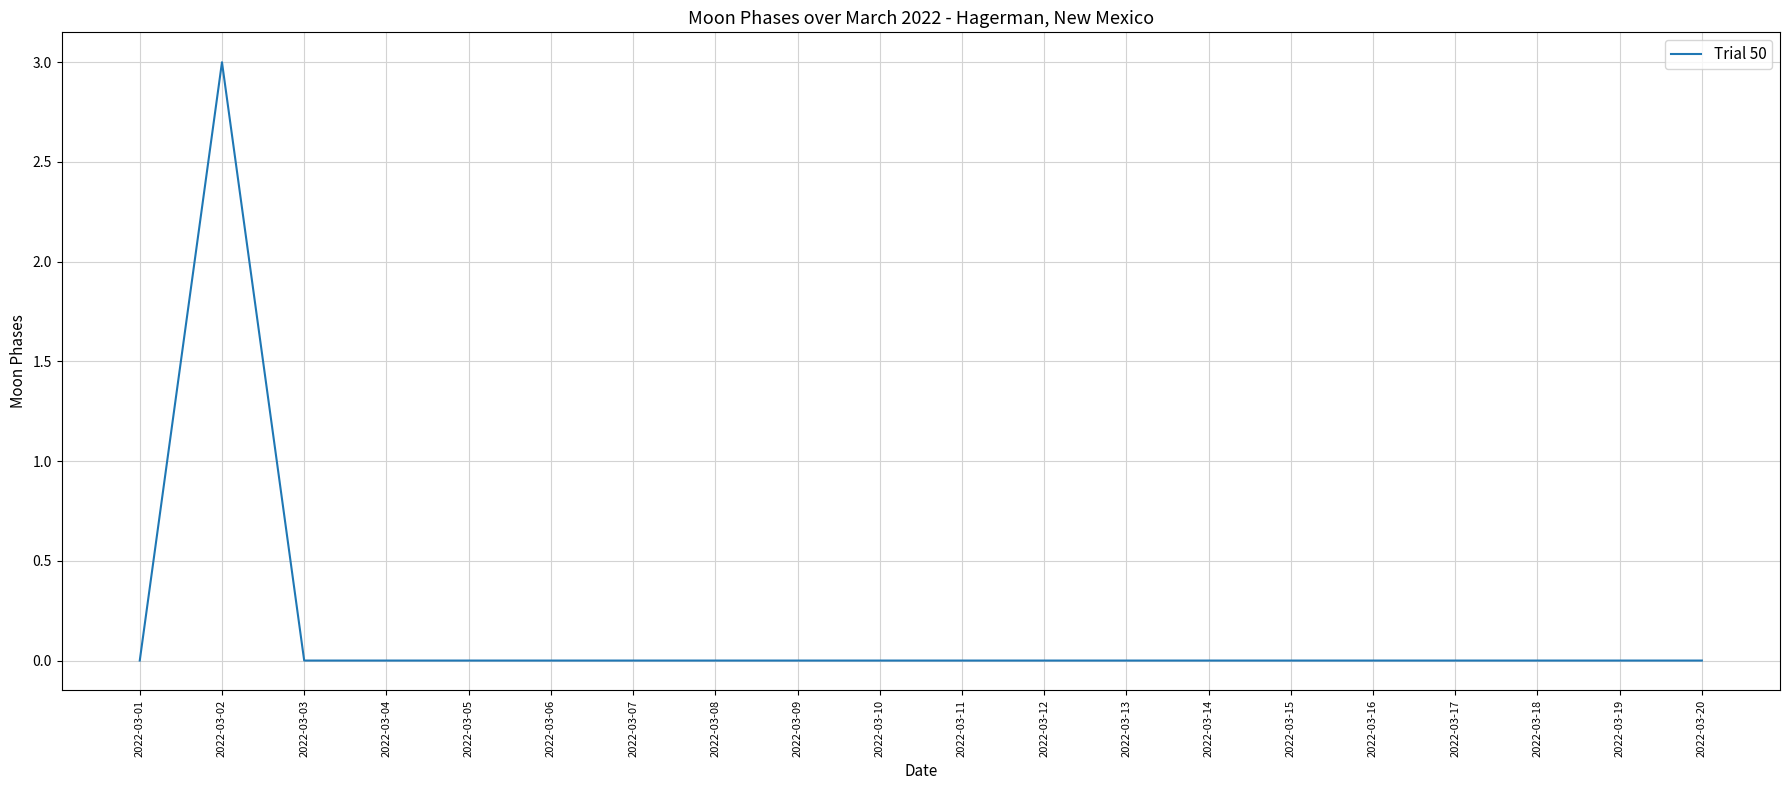

Which has a higher value, 2022-03-05 or 2022-03-02?

2022-03-02